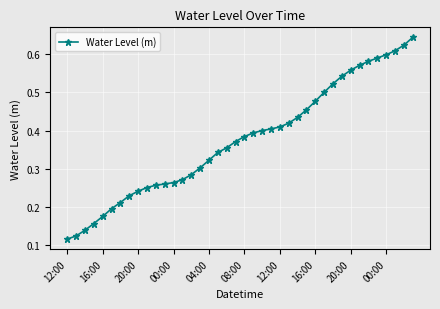

Count the values in the range 0 to 1.

40